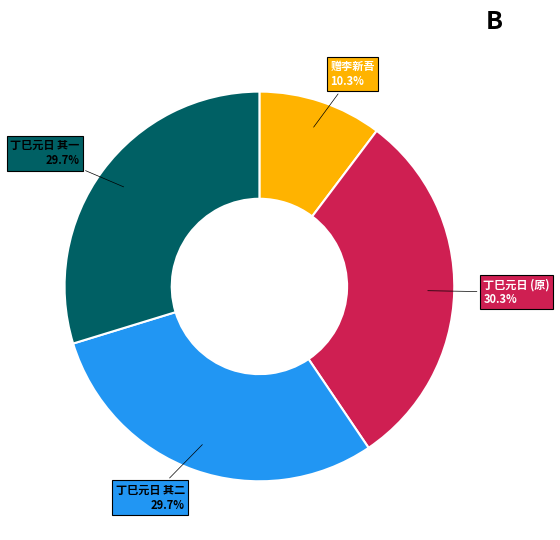

How much of the chart is everything except 赠李新吾?

89.7%